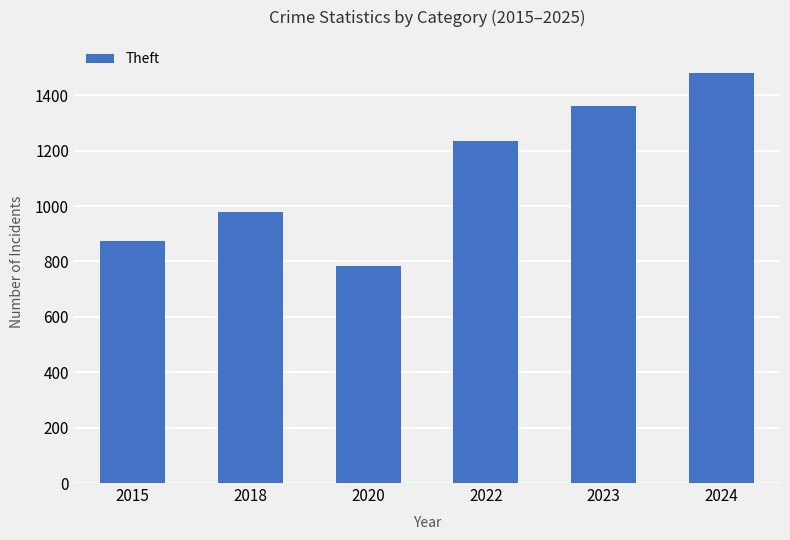

At which label is the value closest to 1132?

2022